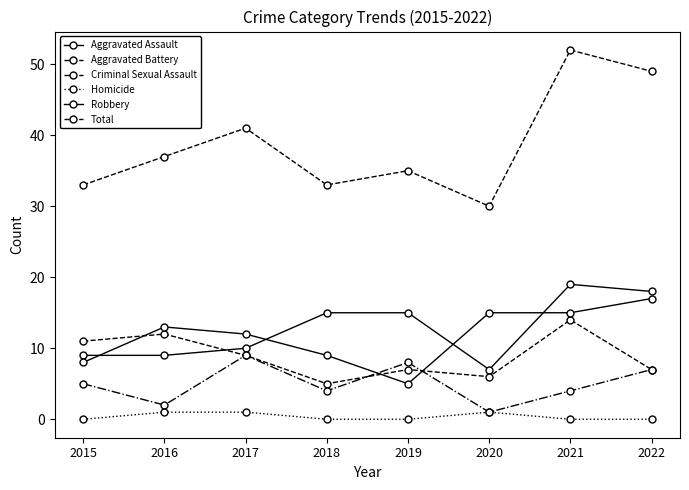

Between which two adjacent categories do Aggravated Assault and Aggravated Battery first intersect?

2016 and 2017